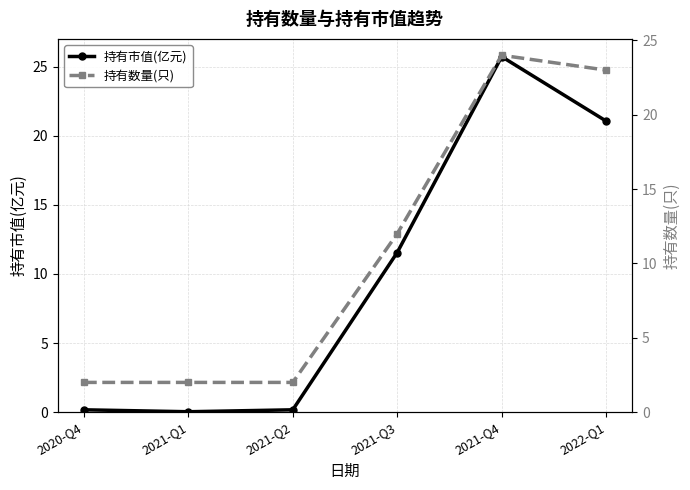

Is the value of 持有数量(只) at 2021-Q4 greater than the value of 持有市值(亿元) at 2021-Q3?

Yes